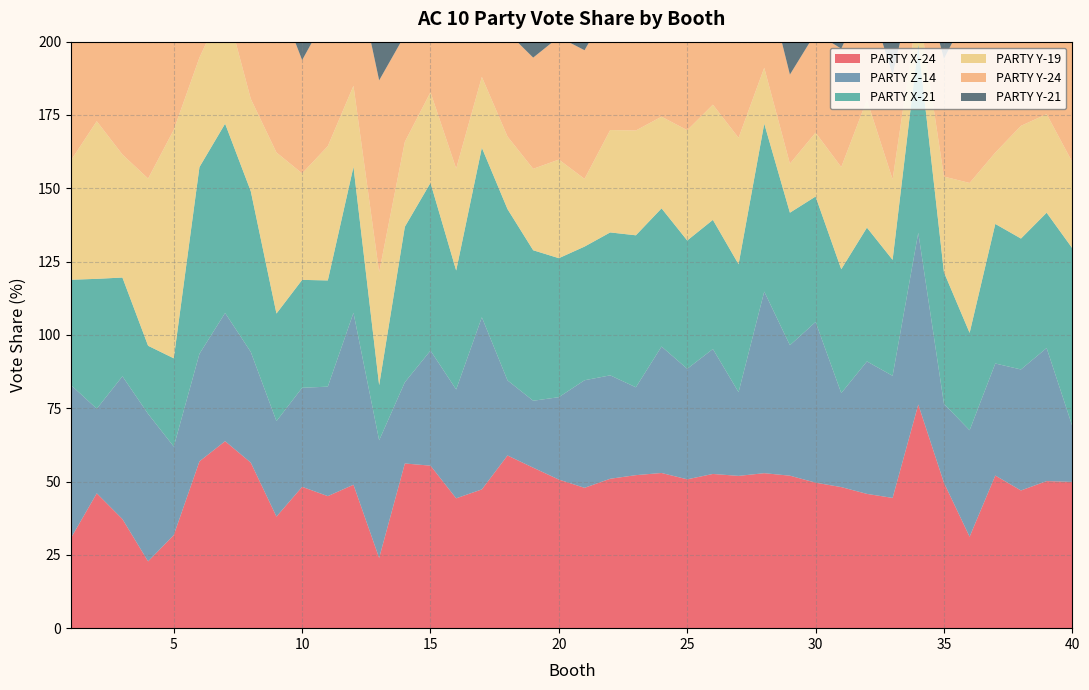

Reading right to left, transcribe all the data shown in this chart.

PARTY X-24: 49.9	50.1	47.0	52.0	31.2	49.6	76.3	44.4	45.8	48.1	49.6	52.0	52.9	51.9	52.6	50.8	52.9	52.2	51.0	47.9	50.7	54.7	58.9	47.3	44.3	55.4	56.2	24.0	48.9	45.0	48.2	38.0	56.5	63.8	56.9	31.8	22.8	37.2	46.0	30.8
PARTY Z-14: 19.1	45.4	41.3	38.2	36.3	26.9	58.6	41.6	45.2	32.0	54.8	44.5	61.9	28.5	42.6	37.7	43.1	30.0	35.3	36.7	28.1	22.8	25.6	58.7	37.1	39.2	27.7	40.1	58.6	37.3	33.8	32.6	37.7	43.7	36.7	30.2	50.3	48.7	28.8	52.1
PARTY X-21: 60.6	46.1	44.6	47.6	33.2	44.9	64.2	39.5	45.6	42.2	42.8	45.2	57.3	43.6	44.0	43.8	47.1	51.8	48.7	45.6	47.4	51.3	58.4	57.8	40.6	57.2	53.0	18.8	49.8	36.2	36.8	36.7	54.8	64.5	63.7	30.1	23.2	33.7	44.3	36.0
PARTY Y-19: 29.4	33.6	38.4	24.3	51.1	32.6	12.9	27.4	43.6	34.9	21.8	16.7	19.1	43.1	39.3	37.6	31.3	35.7	34.9	23.1	33.6	27.8	24.8	24.2	34.8	30.9	29.0	38.5	27.6	45.8	36.3	54.9	31.5	41.3	37.4	77.9	57.0	42.0	53.8	40.8
PARTY Y-24: 45.2	38.1	42.5	38.6	59.4	40.1	14.9	35.7	36.4	40.4	34.0	30.4	32.8	41.3	38.2	37.7	38.4	42.4	42.3	43.9	41.8	37.9	35.6	39.6	45.1	34.3	36.4	65.4	42.8	45.2	38.6	54.2	28.1	32.2	26.6	56.8	61.0	51.7	46.2	41.2
PARTY Y-21: 33.8	39.0	42.6	42.3	56.4	45.9	21.0	36.9	36.5	43.5	43.8	39.0	22.7	47.9	45.3	44.7	44.9	40.0	43.5	47.0	45.5	42.5	35.8	33.7	50.5	31.7	37.6	70.1	34.5	52.0	43.9	55.8	29.1	28.0	27.1	57.1	60.9	54.1	43.9	36.2